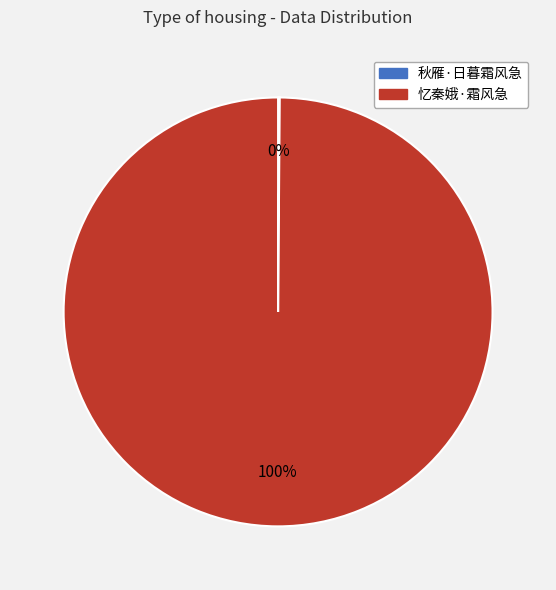

What is the largest slice in the pie chart?

忆秦娥·霜风急